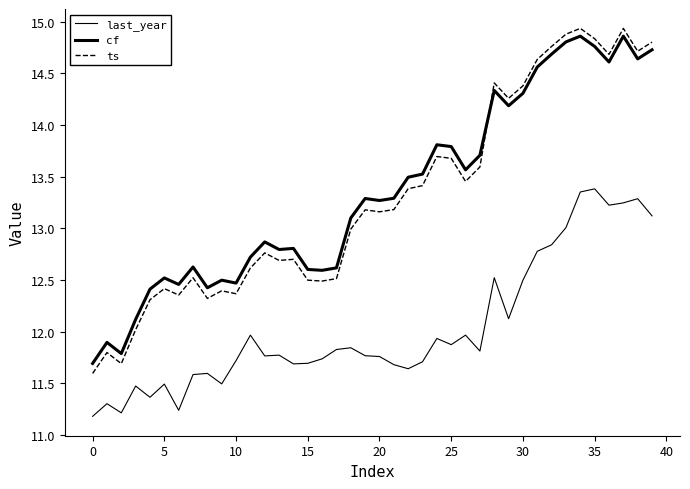

How many lines are shown in the chart?

3